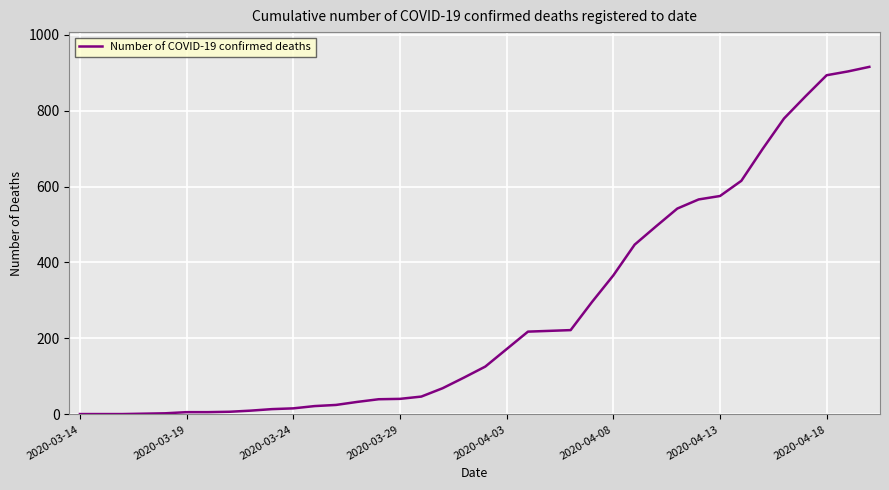

What is the difference between the maximum and minimum values?

914